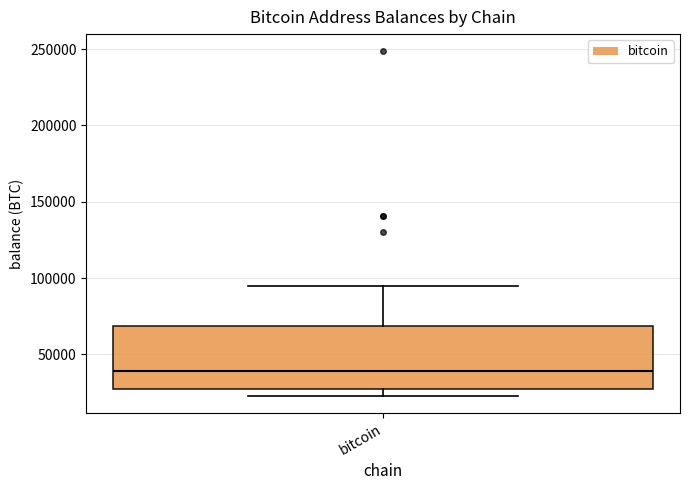

Read this box plot against the y-axis: the position of the median line, the range covered by the box, and the ends of both whiskers. The values are not printed on the chart, so give them approximately, as read against the axis.

median 40000, box 30000 to 70000, whiskers 25000 to 95000